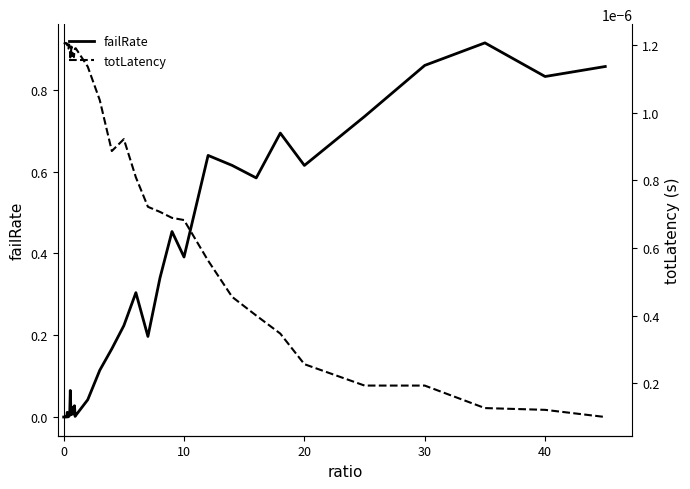

What are all the series names shown in the legend?

failRate, totLatency